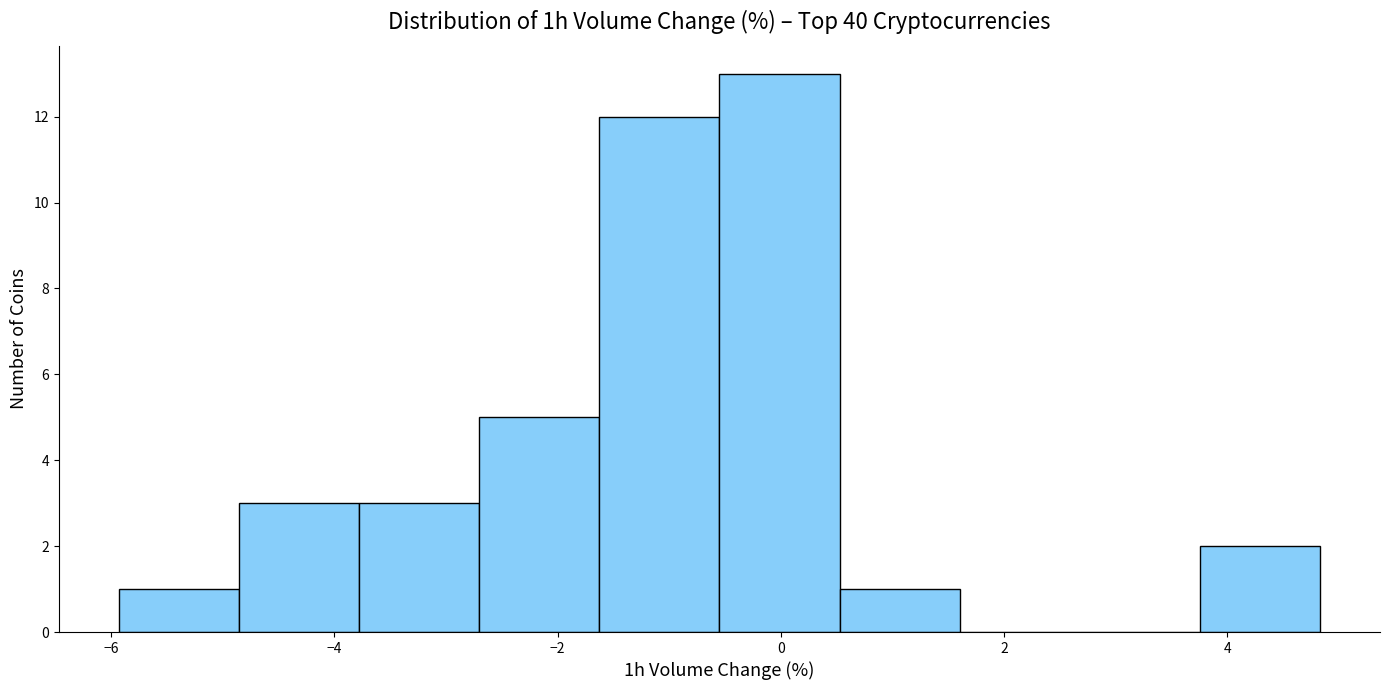

Reading left to right, transcribe this chart: for each bar, give the range it covers on the x-axis and its height. Neither the bar edges nor the heights are printed on the chart, so give them approximately, as read against the axes.

-6.0 to -4.8: 1
-4.8 to -3.8: 3
-3.8 to -2.8: 3
-2.8 to -1.6: 5
-1.6 to -0.6: 12
-0.6 to 0.6: 13
0.6 to 1.6: 1
1.6 to 2.6: 0
2.6 to 3.8: 0
3.8 to 4.8: 2